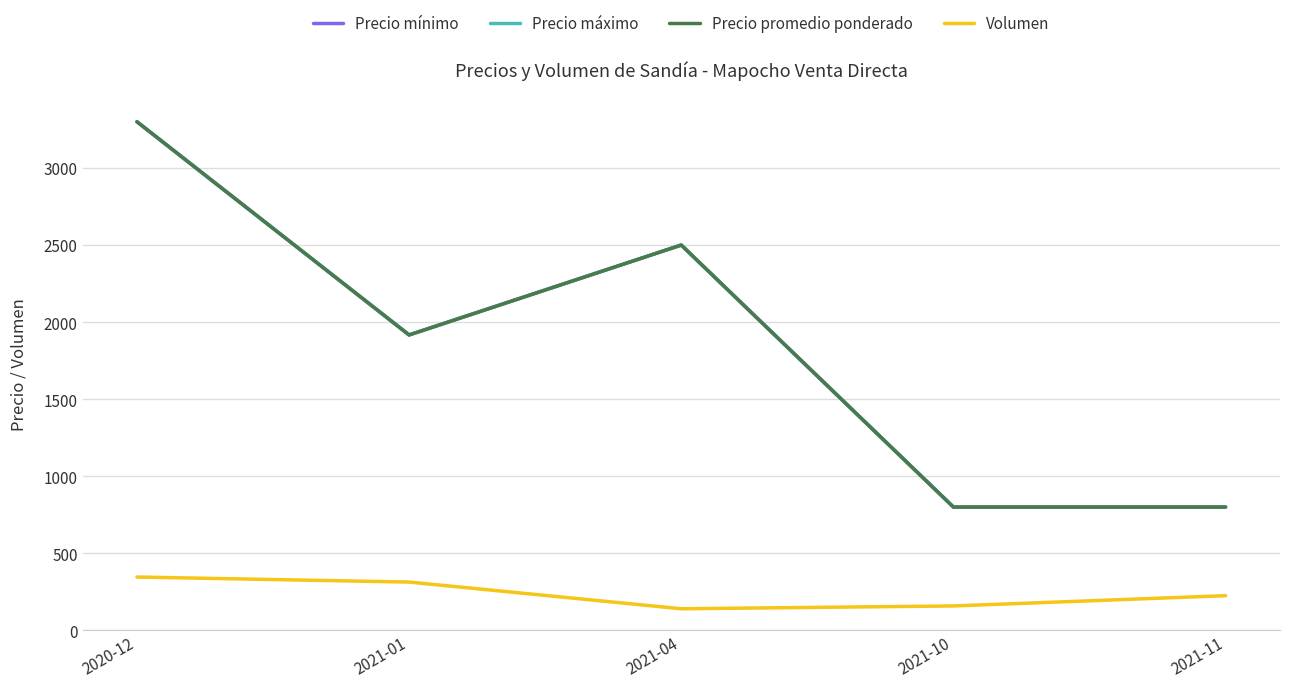

Does the chart display data point markers on the line(s)?

No